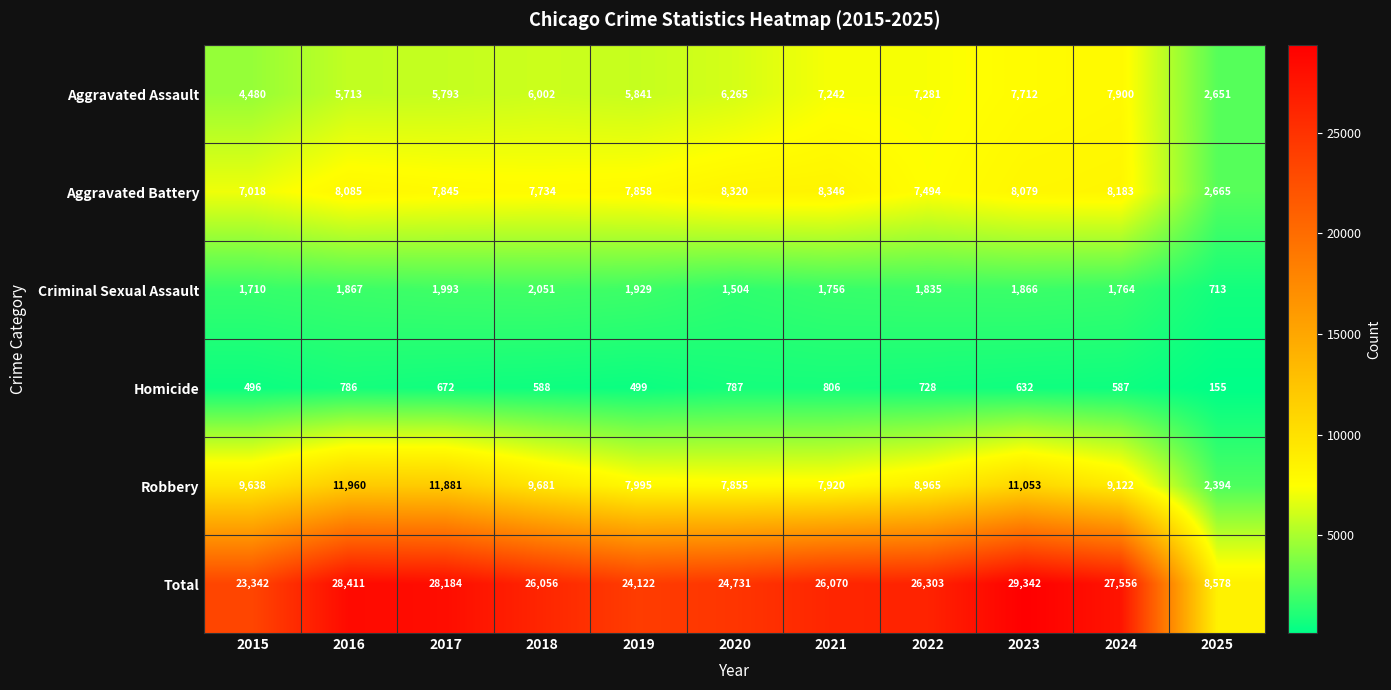

Read the Aggravated Battery value at 2016, to the nearest 50.

8100